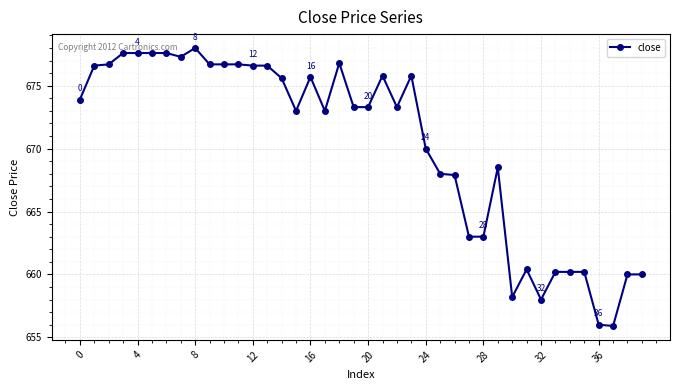

What is the maximum value shown in the chart?

678.0